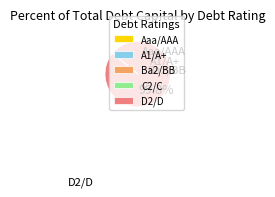

How much of the chart is everything except Ba2/BB?

98.0%